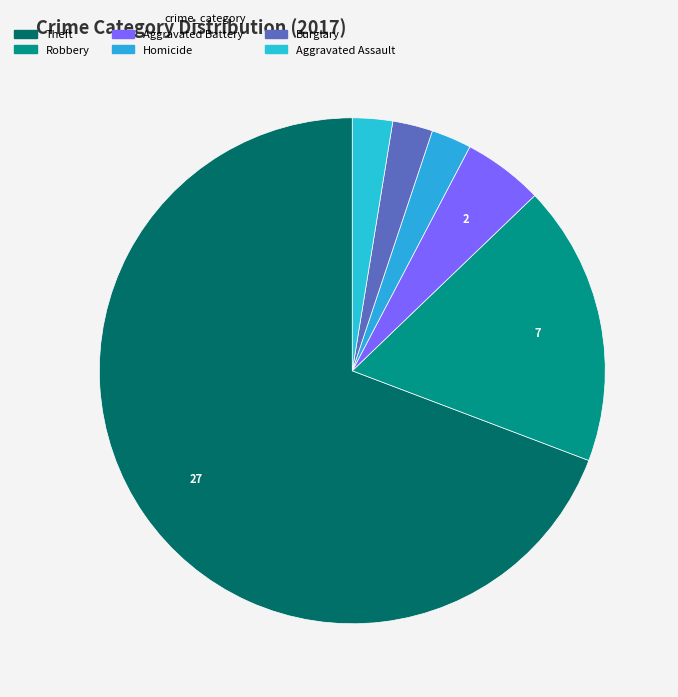

Count the number of slices in the pie.

6